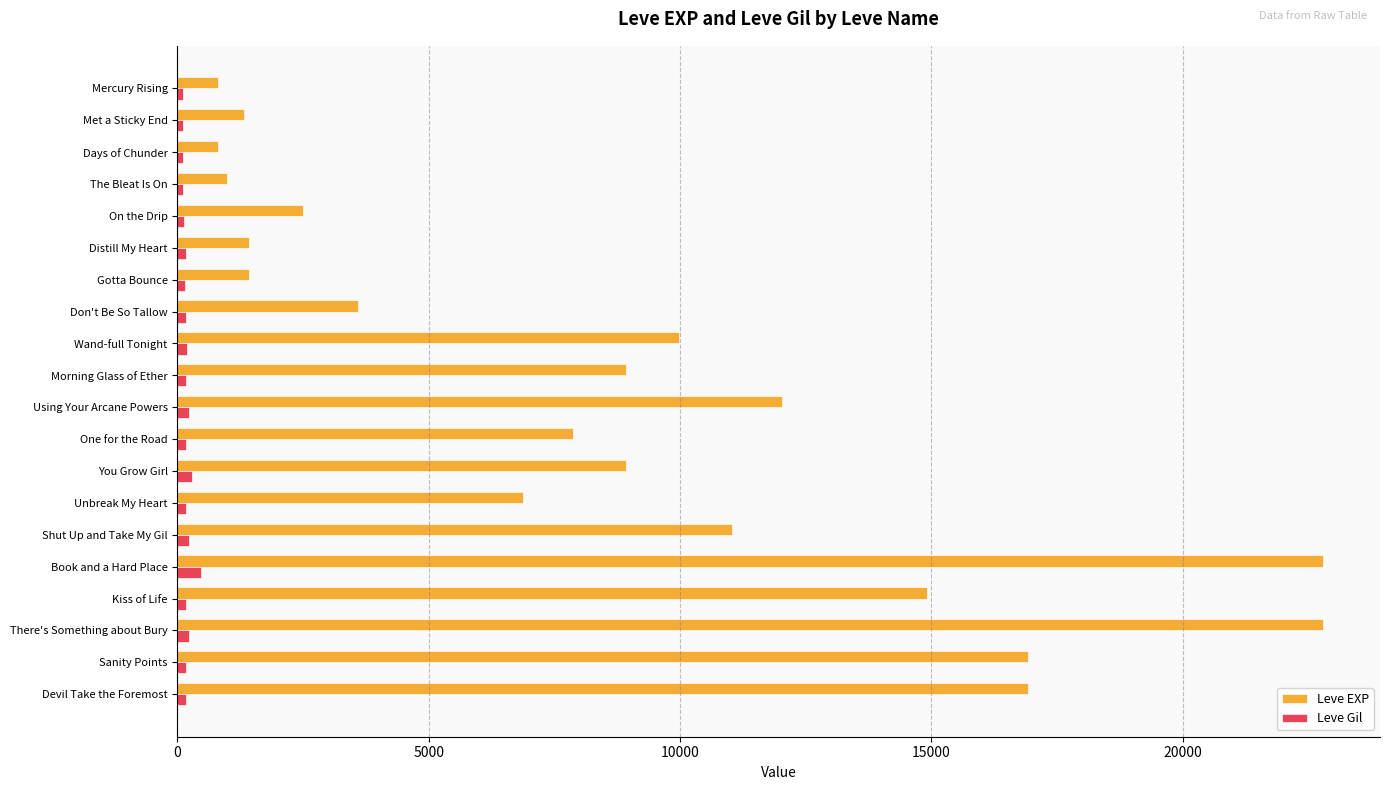

True or false: Leve EXP has a value of 8930 at Morning Glass of Ether.

True